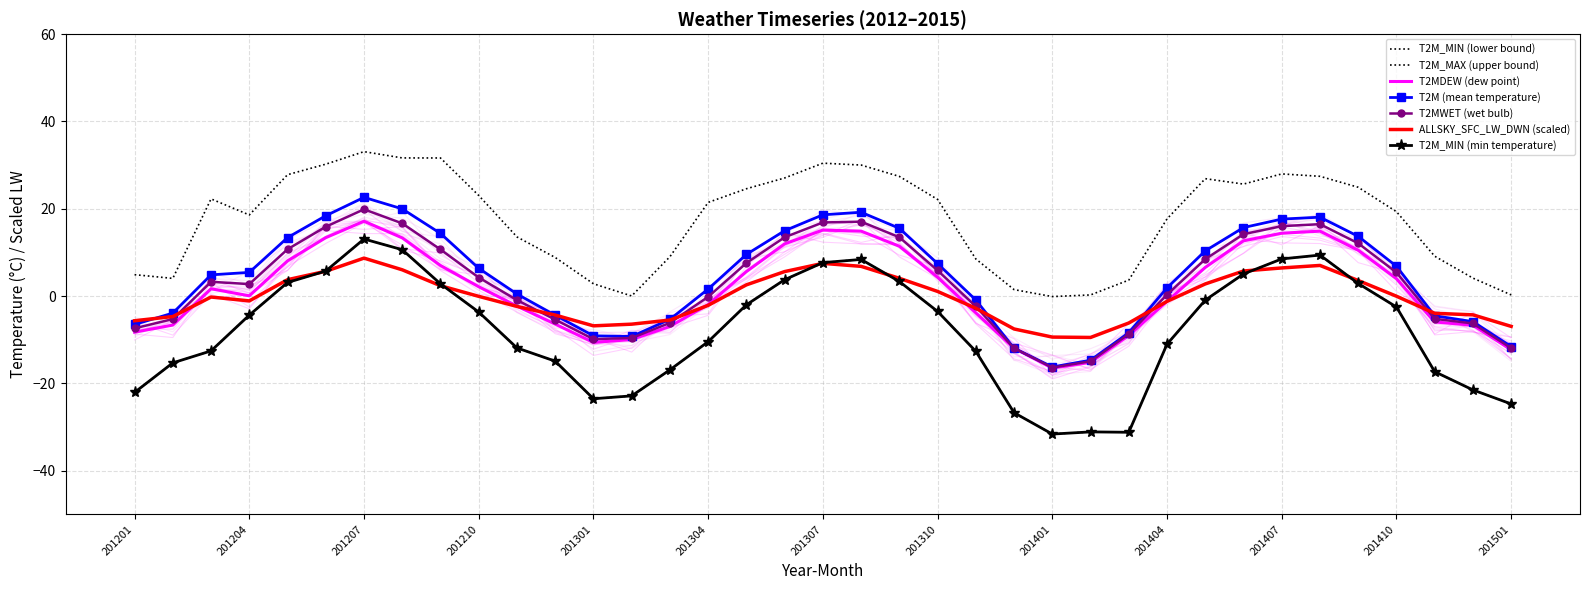

The value of T2M_MAX at 201401 is -0.2. True or false?

False